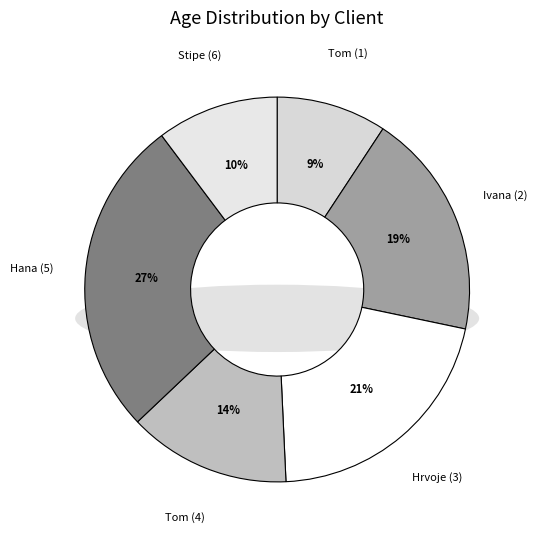

Rank the categories by value from lowest to highest.

Tom (1), Stipe (6), Tom (4), Ivana (2), Hrvoje (3), Hana (5)